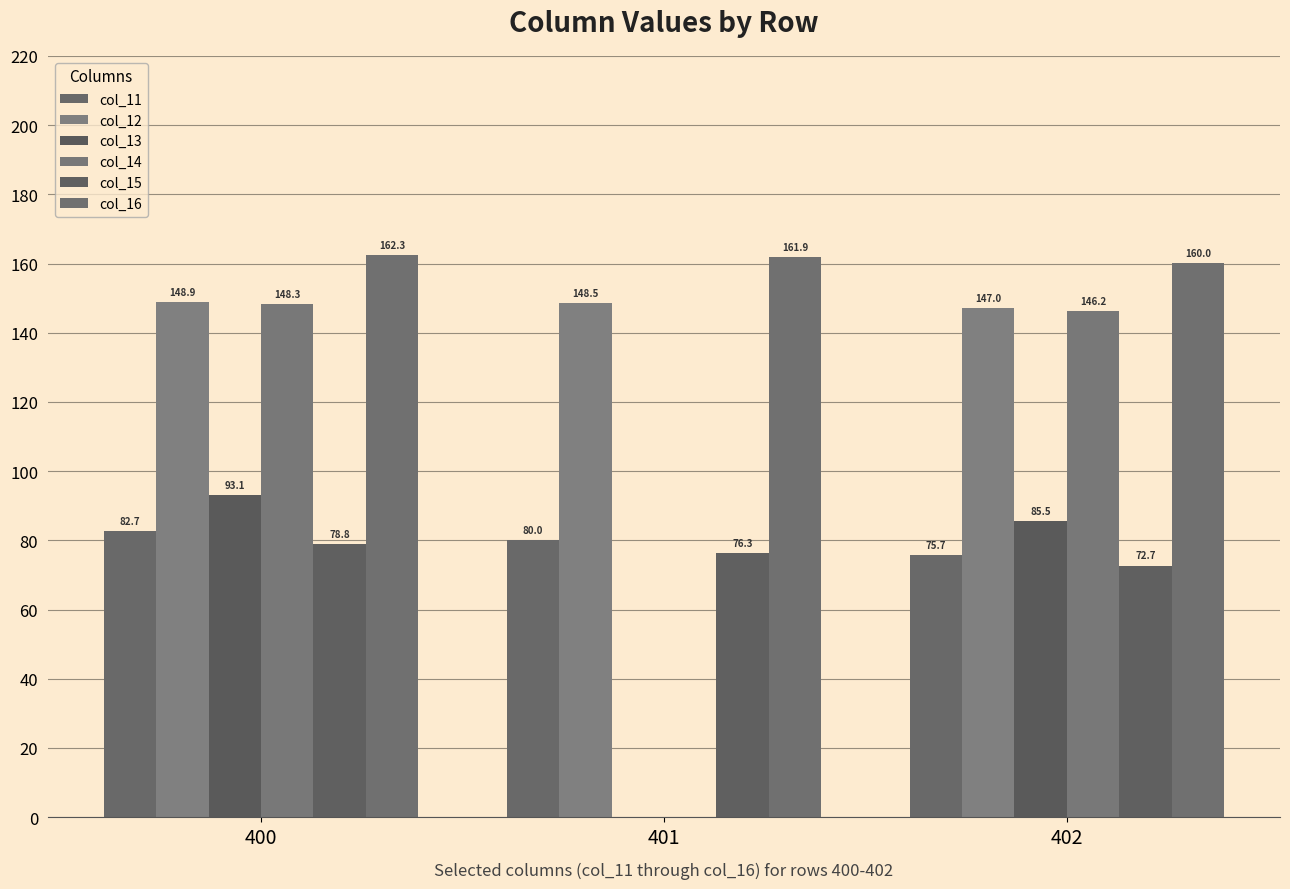

What are all the series names shown in the legend?

col_11, col_12, col_13, col_14, col_15, col_16